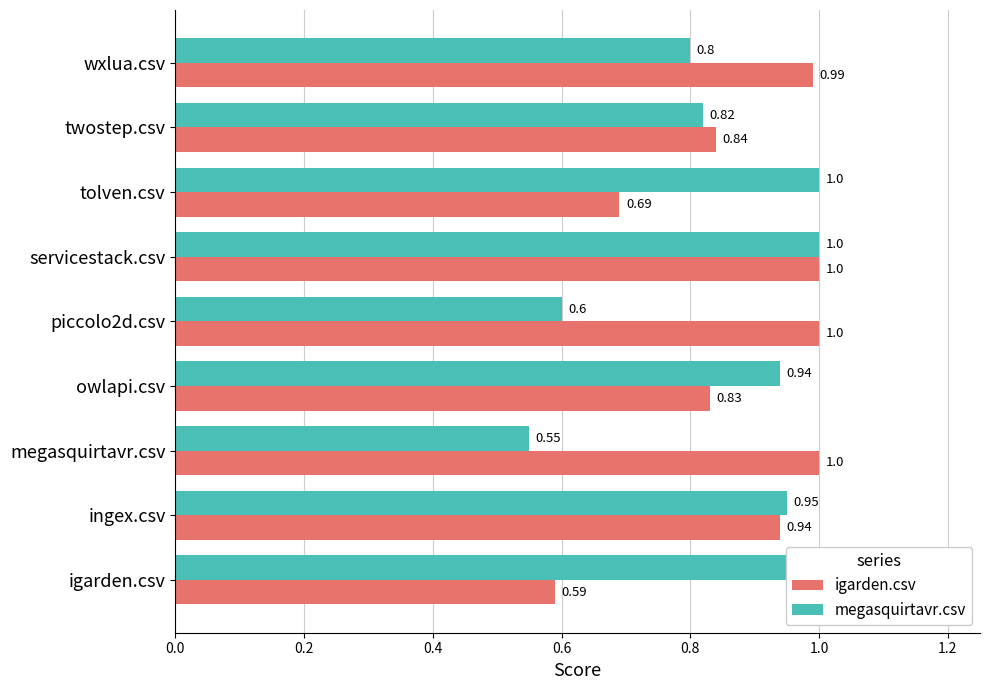

At how many categories does at least one series exceed 0?

9